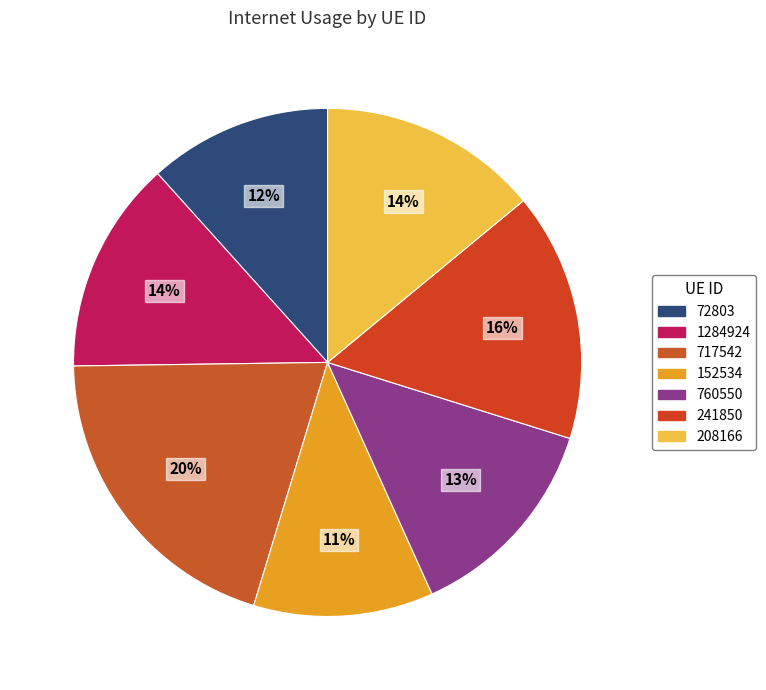

How many segments does this pie chart have?

7